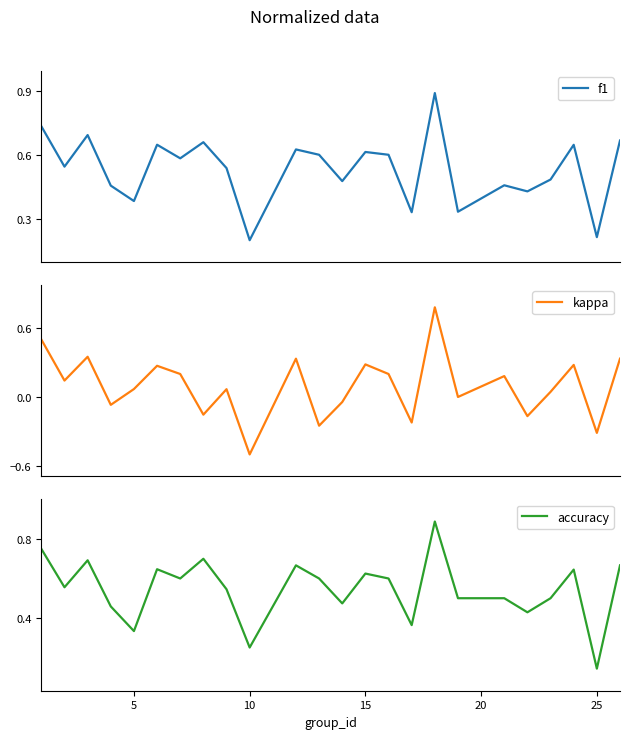

Reading right to left, list all the values displayed in this chart.

f1: 0.7	0.2	0.6	0.5	0.4	0.5	0.3	0.9	0.3	0.6	0.6	0.5	0.6	0.6	0.2	0.5	0.7	0.6	0.6	0.4	0.5	0.7	0.5	0.7
kappa: 0.3	-0.3	0.3	0.0	-0.2	0.2	0.0	0.8	-0.2	0.2	0.3	-0.0	-0.2	0.3	-0.5	0.1	-0.2	0.2	0.3	0.1	-0.1	0.4	0.1	0.5
accuracy: 0.7	0.1	0.6	0.5	0.4	0.5	0.5	0.9	0.4	0.6	0.6	0.5	0.6	0.7	0.2	0.5	0.7	0.6	0.6	0.3	0.5	0.7	0.6	0.8